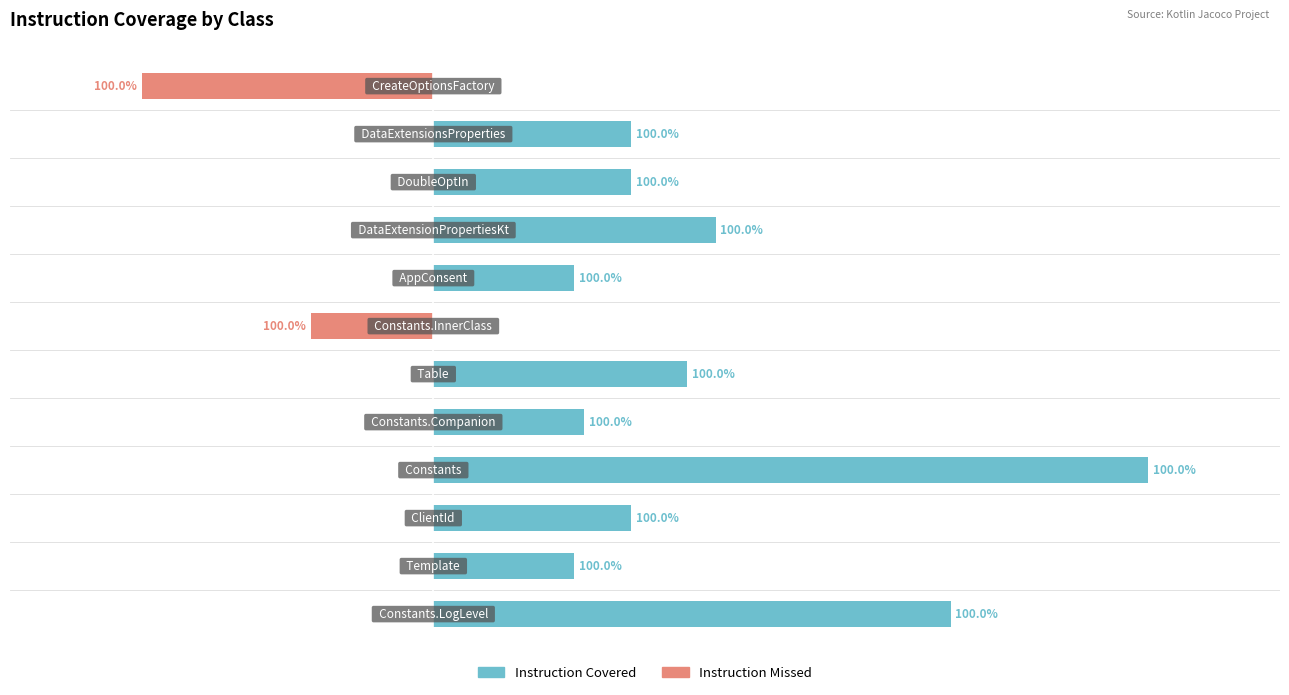

Reading left to right, list all the values displayed in this chart.

Instruction Missed: 0=0	1=0	2=0	3=0	4=0	5=0	6=-13	7=0	8=0	9=0	10=0	11=-31
Instruction Covered: 0=55	1=15	2=21	3=76	4=16	5=27	6=0	7=15	8=30	9=21	10=21	11=0